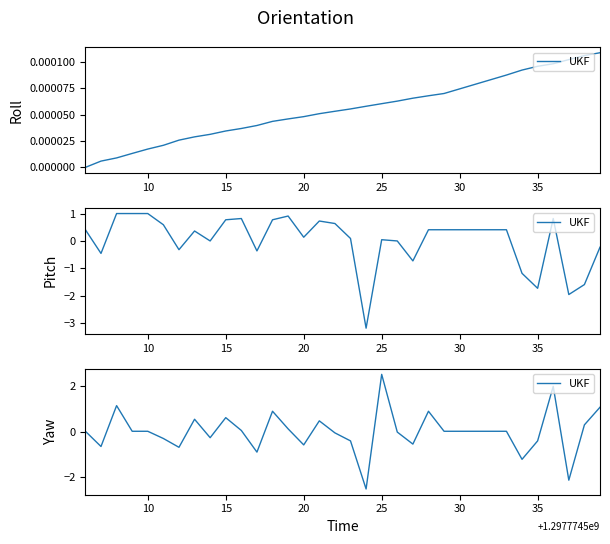

True or false: there are more than 1 points higher than both neighbors.

True